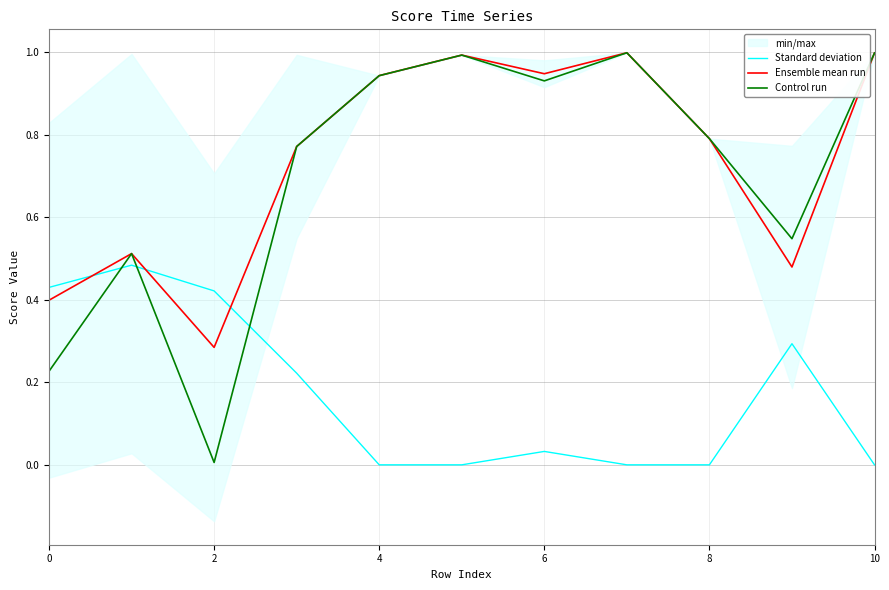

How many times do Ensemble mean run and Standard deviation cross each other?

3